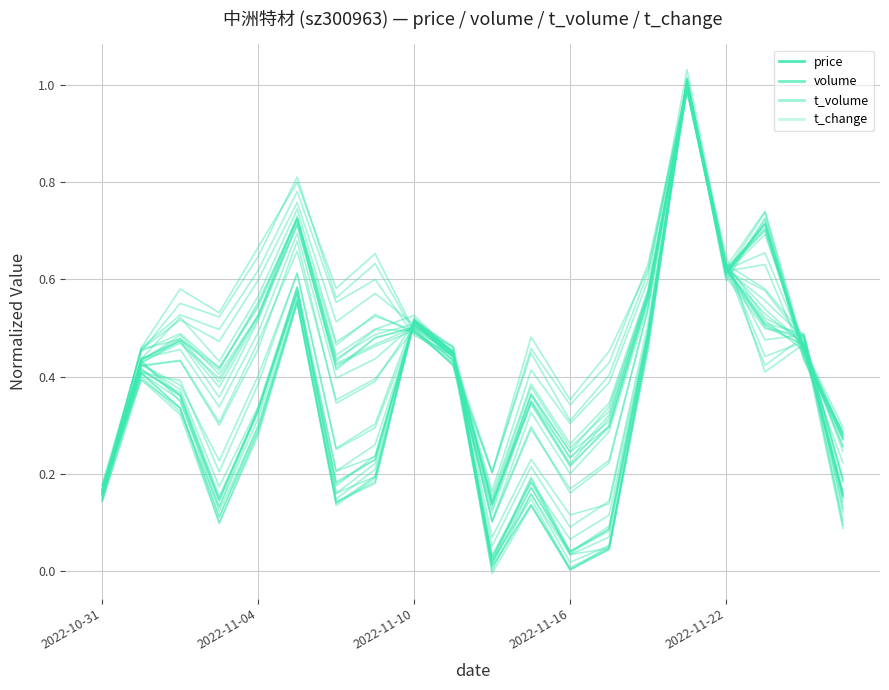

Where do volume and t_change first cross each other?

2022-11-10 and 2022-11-16